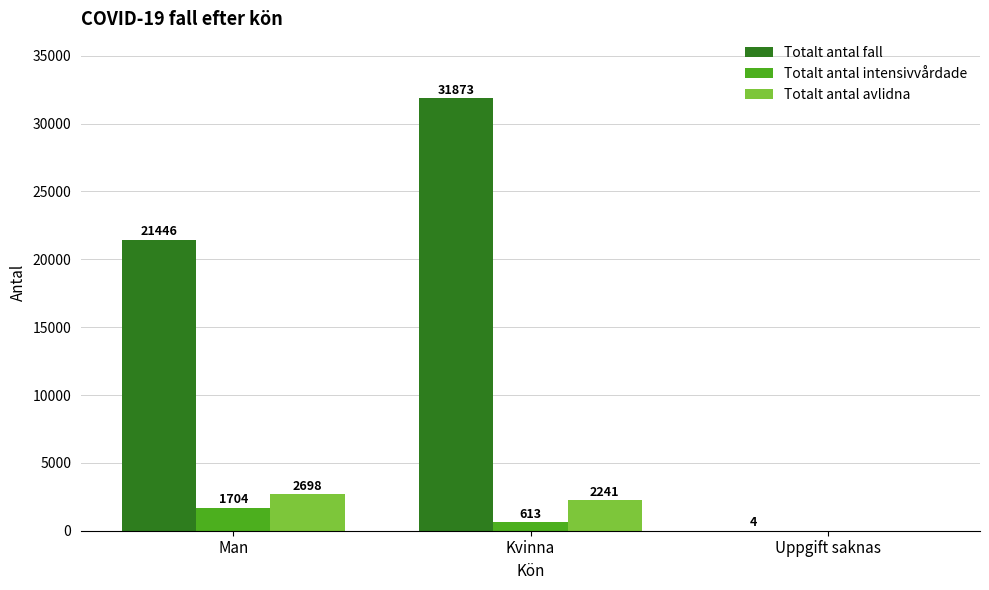

How many groups of bars are there?

3